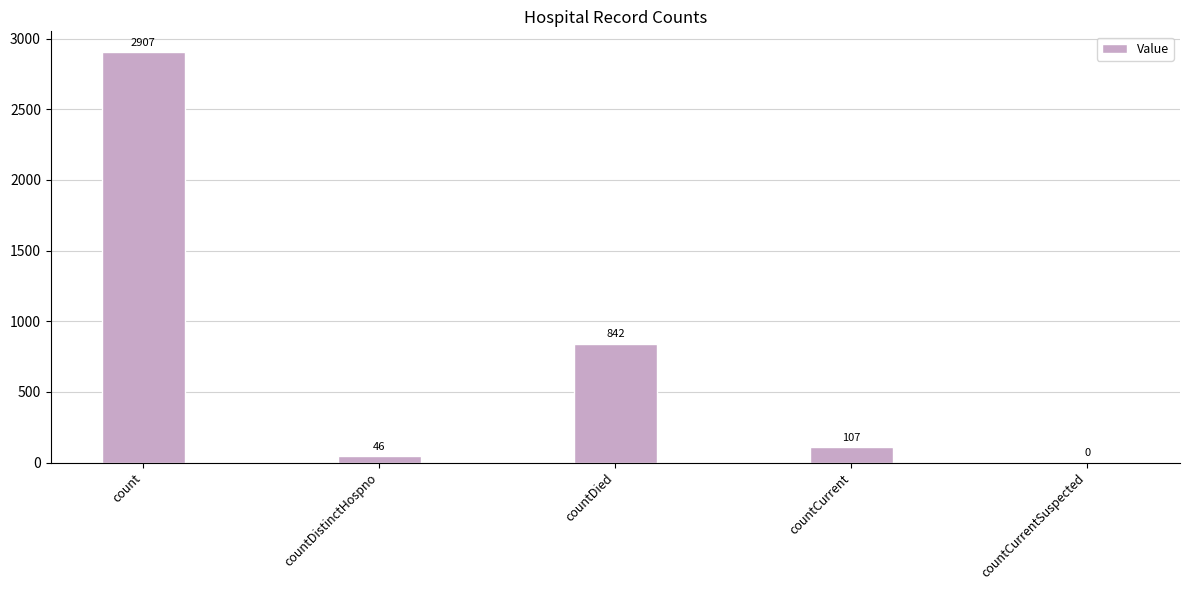

What is the maximum value shown in the chart?

2907